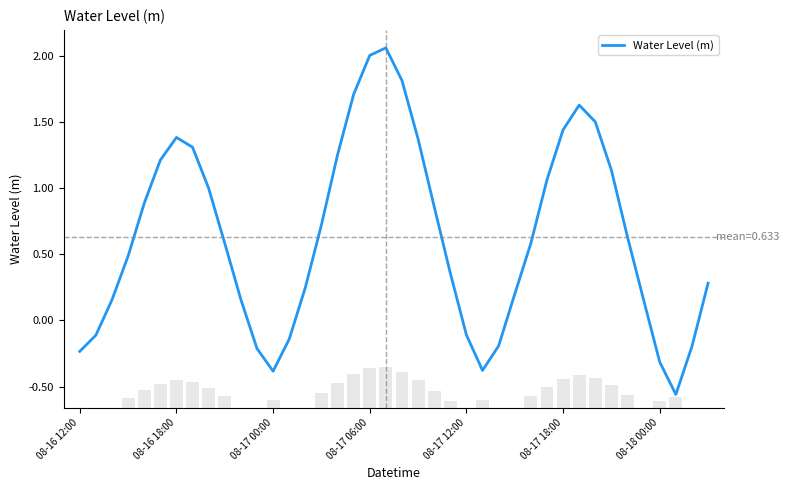

Where is the data nearest to the value 0?

08-17 12:00